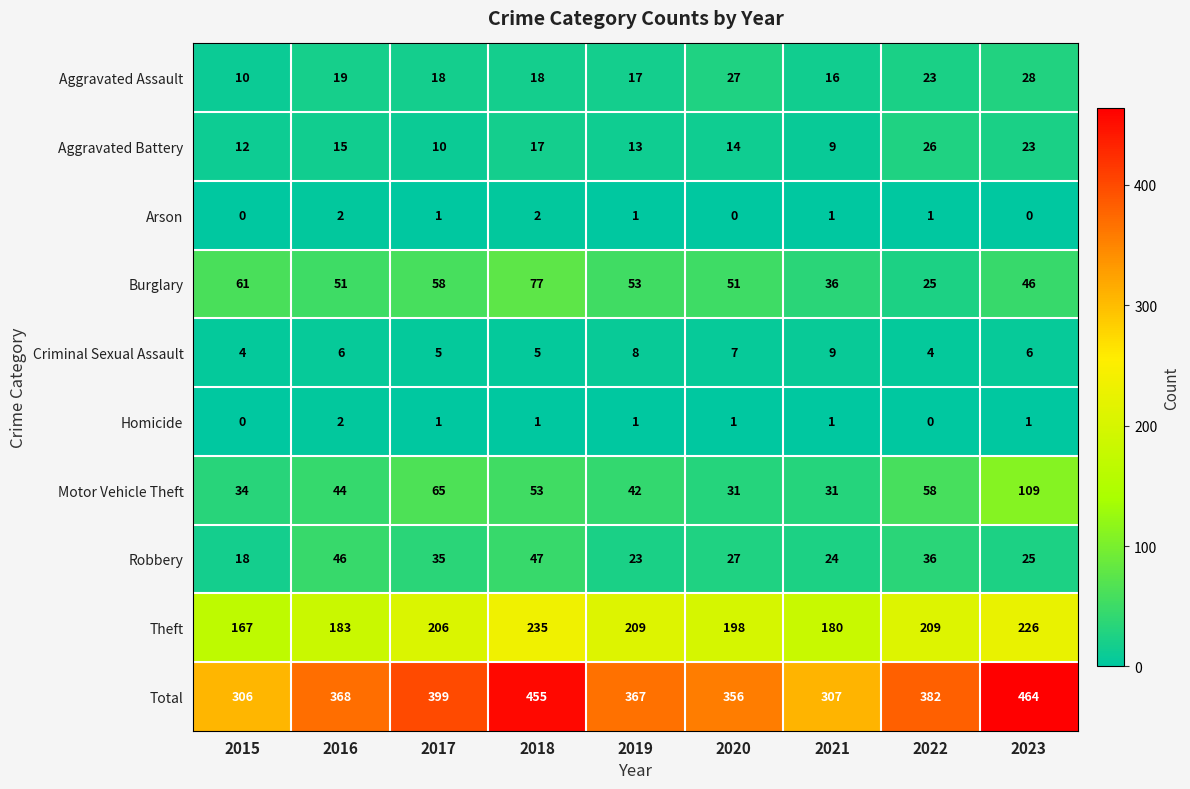

At 2022, list the series in order from smallest to largest.

Homicide, Arson, Criminal Sexual Assault, Aggravated Assault, Burglary, Aggravated Battery, Robbery, Motor Vehicle Theft, Theft, Total